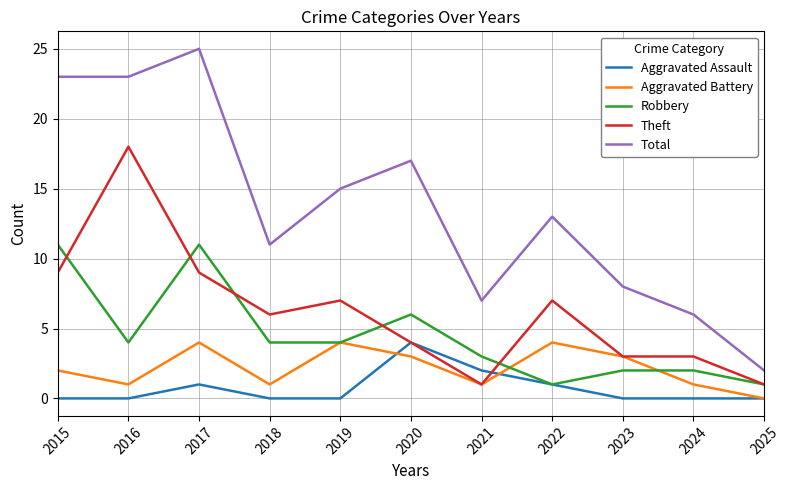

Reading left to right, list all the values displayed in this chart.

Aggravated Assault: 0	0	1	0	0	4	2	1	0	0	0
Aggravated Battery: 2	1	4	1	4	3	1	4	3	1	0
Robbery: 11	4	11	4	4	6	3	1	2	2	1
Theft: 9	18	9	6	7	4	1	7	3	3	1
Total: 23	23	25	11	15	17	7	13	8	6	2